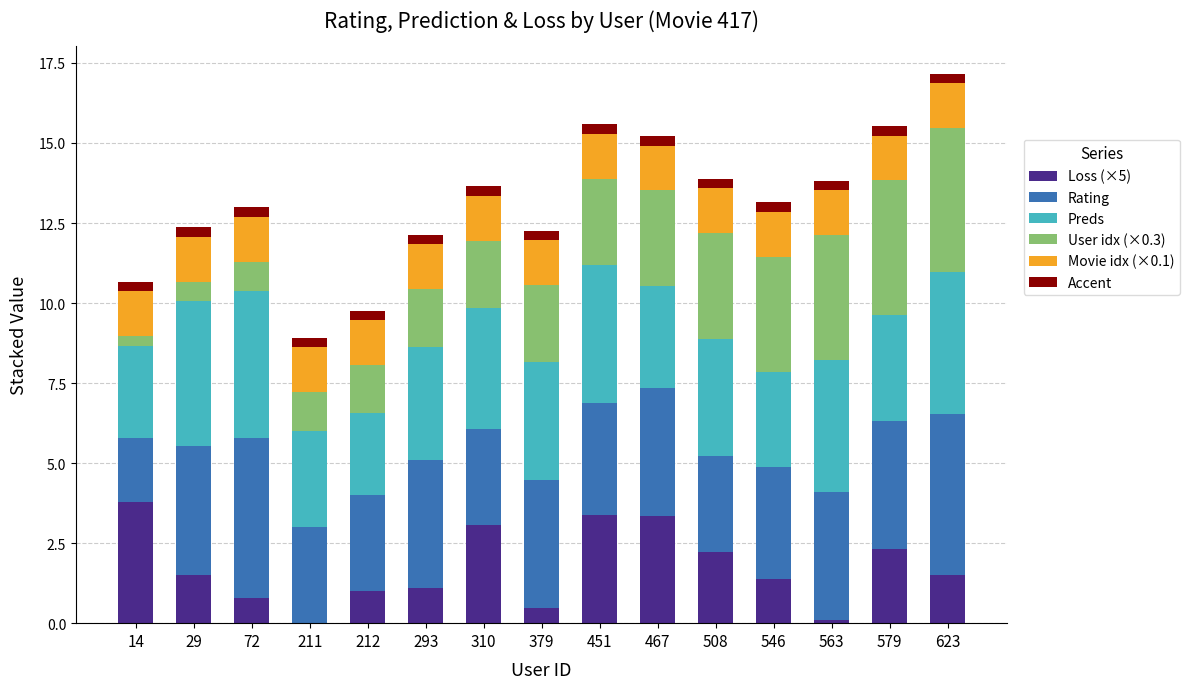

What is the maximum value for Loss (×5)?

3.8